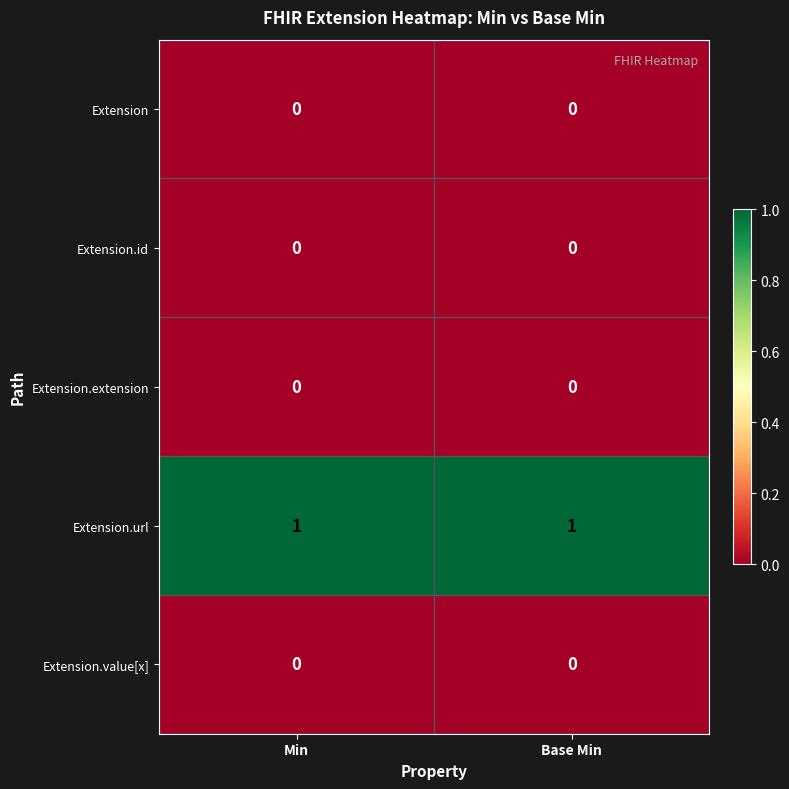

Reading right to left, transcribe all the data shown in this chart.

Extension: 0	0
Extension.id: 0	0
Extension.extension: 0	0
Extension.url: 1	1
Extension.value[x]: 0	0